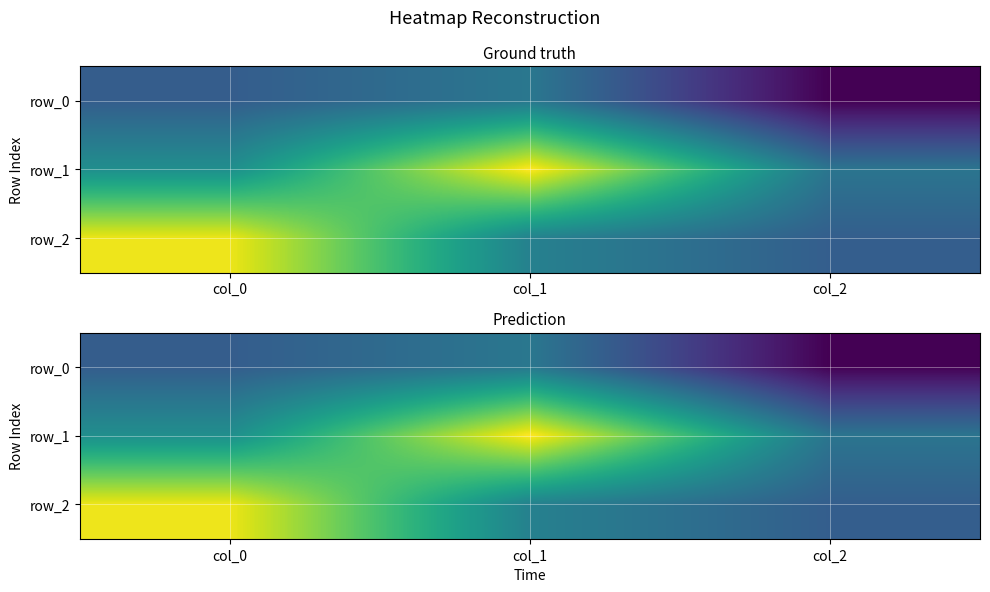

The row_2 series shows -0.1 at col_1. True or false?

True